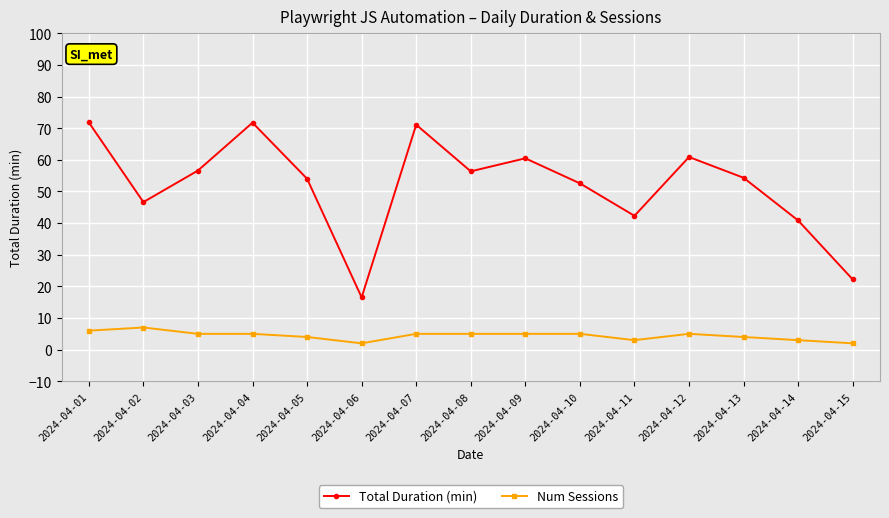

Rank the series by their average value, from highest to lowest.

Total Duration (min), Num Sessions